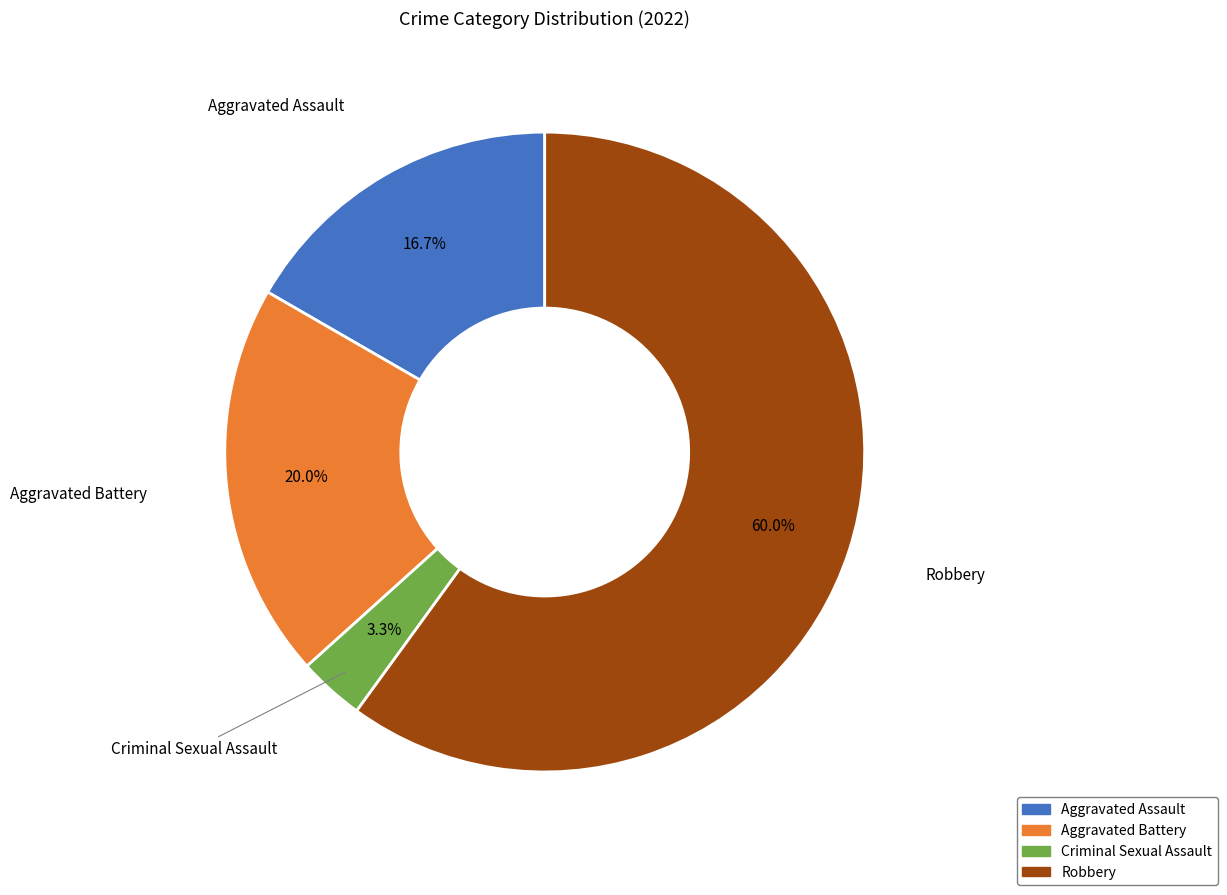

How many slices are in this pie chart?

4